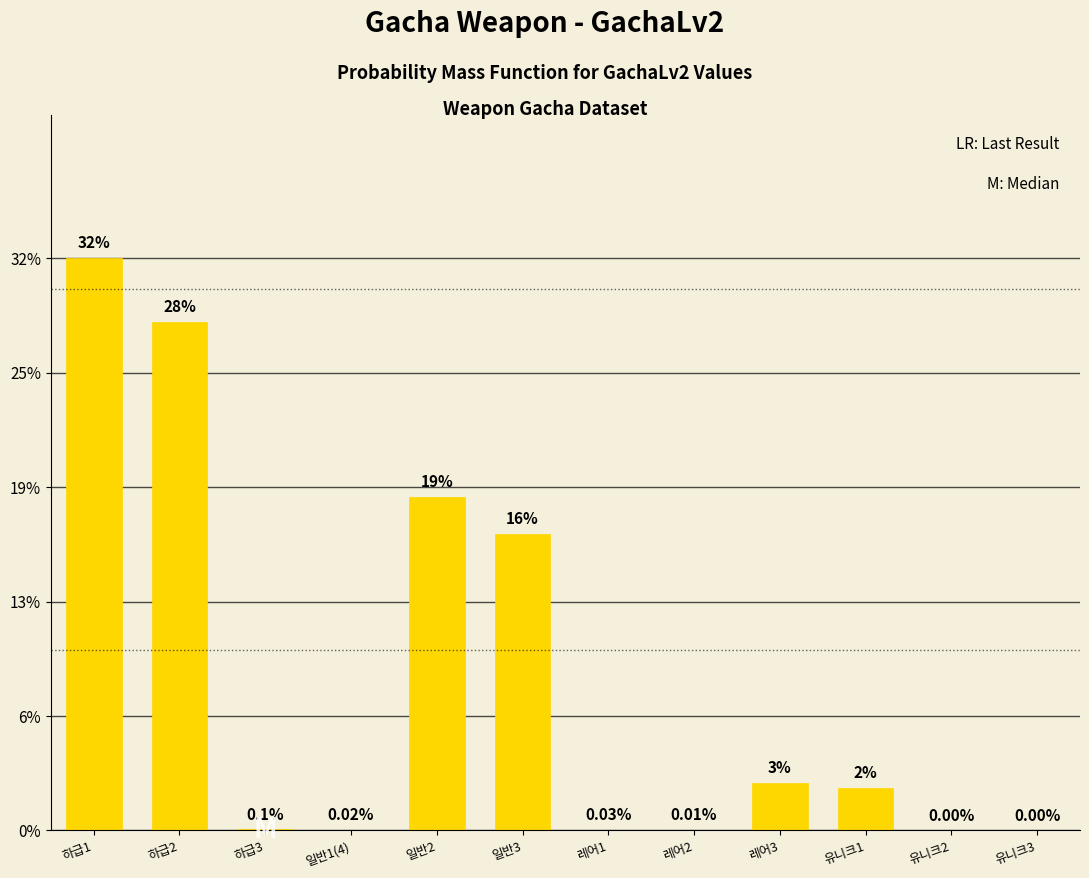

Are the bars horizontal?

No